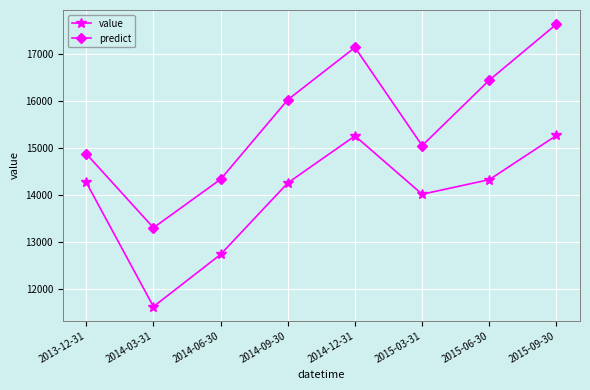

At how many categories does at least one series exceed 14812?

6